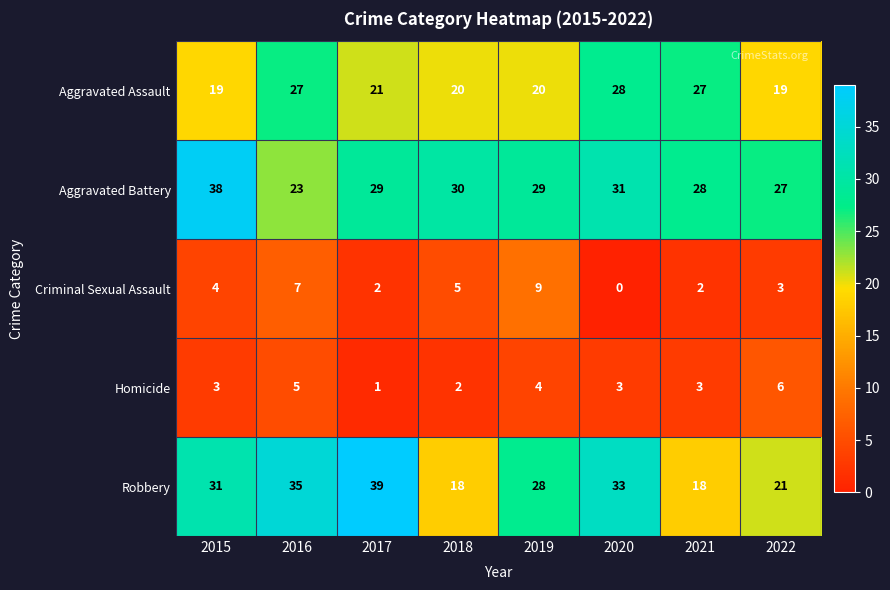

What is the highest value of the Criminal Sexual Assault series?

9